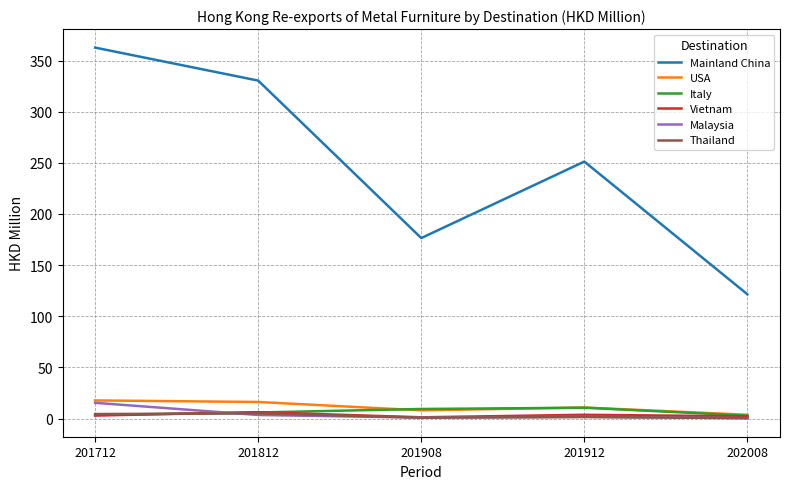

Count the number of categories in the chart.

5